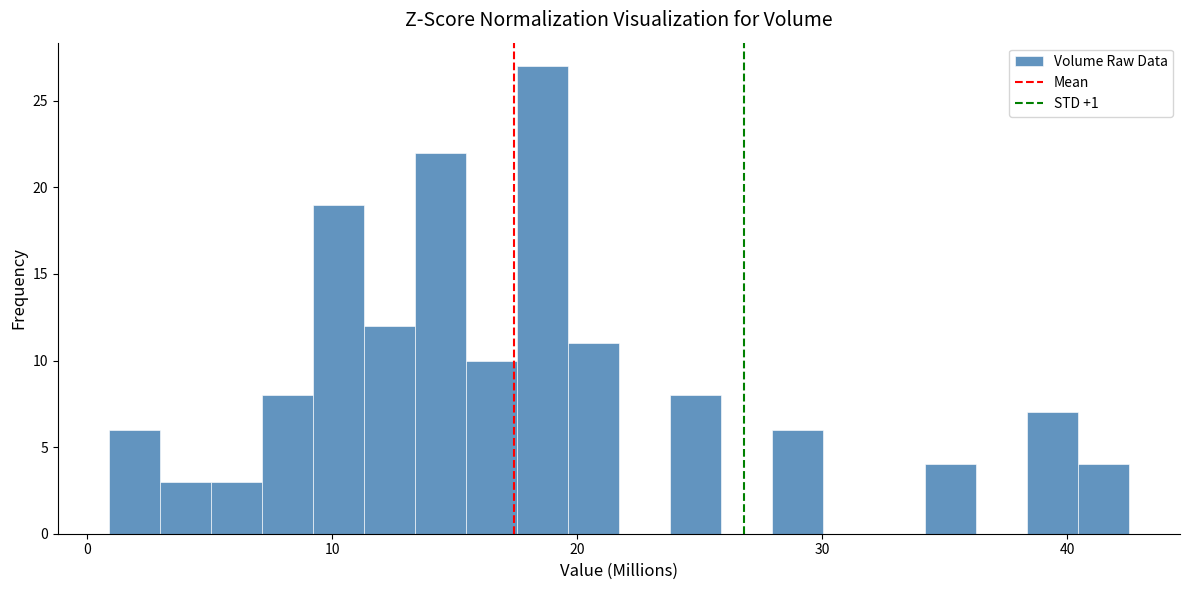

Read against the x-axis, roughly where is the centre of the tallest bar?

19